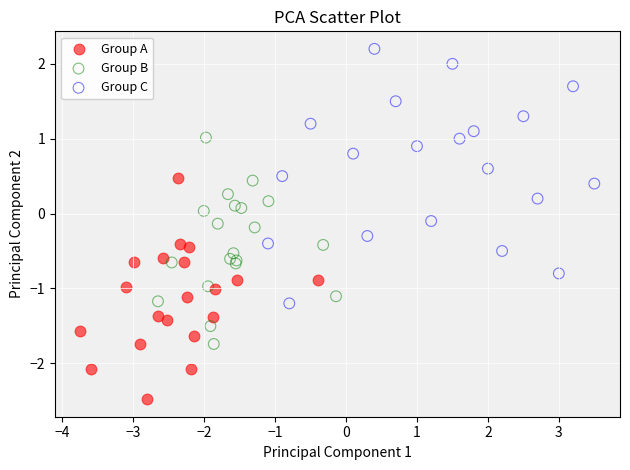

Which series has the widest spread of Y values?

Group C